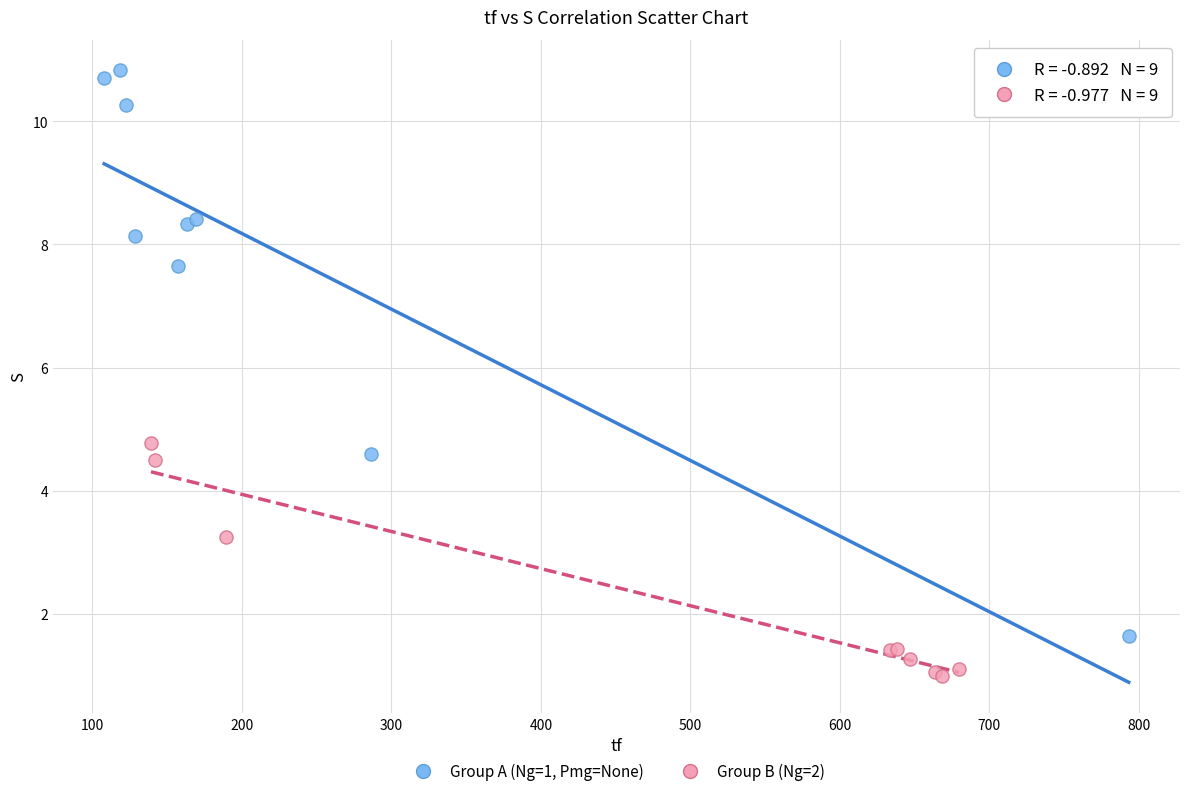

Which series reaches the maximum Y coordinate?

Group A (Ng=1, Pmg=None)